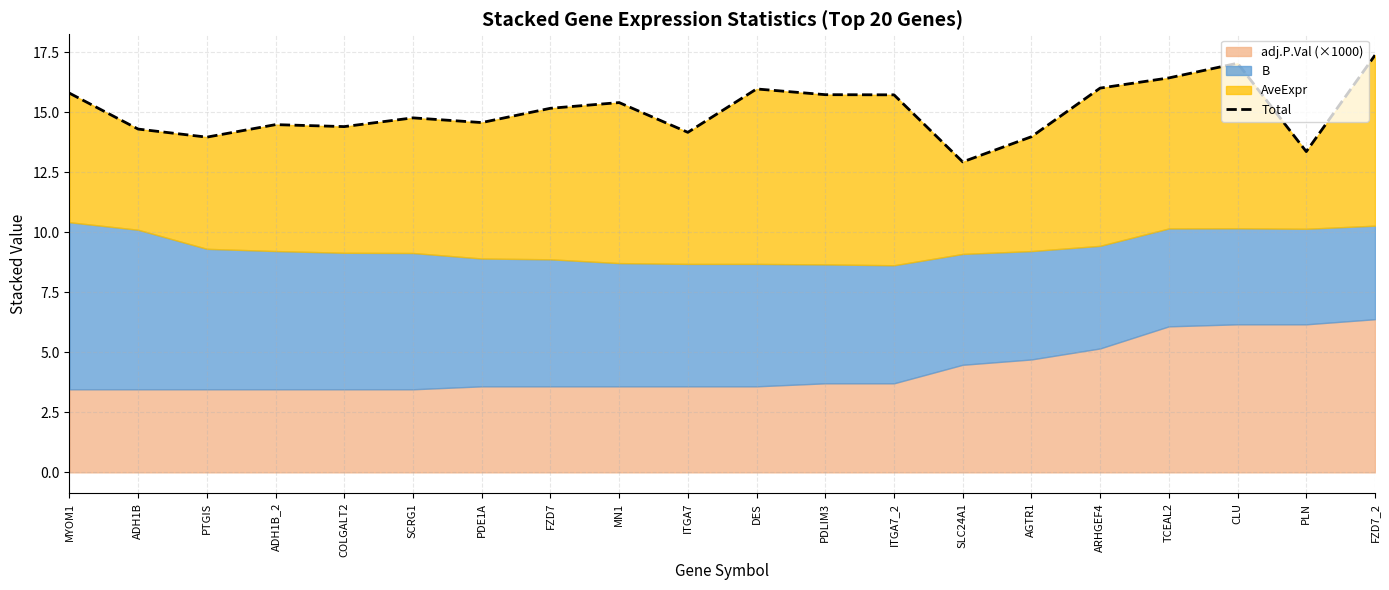

True or false: there are more than 1 points higher than both neighbors.

True